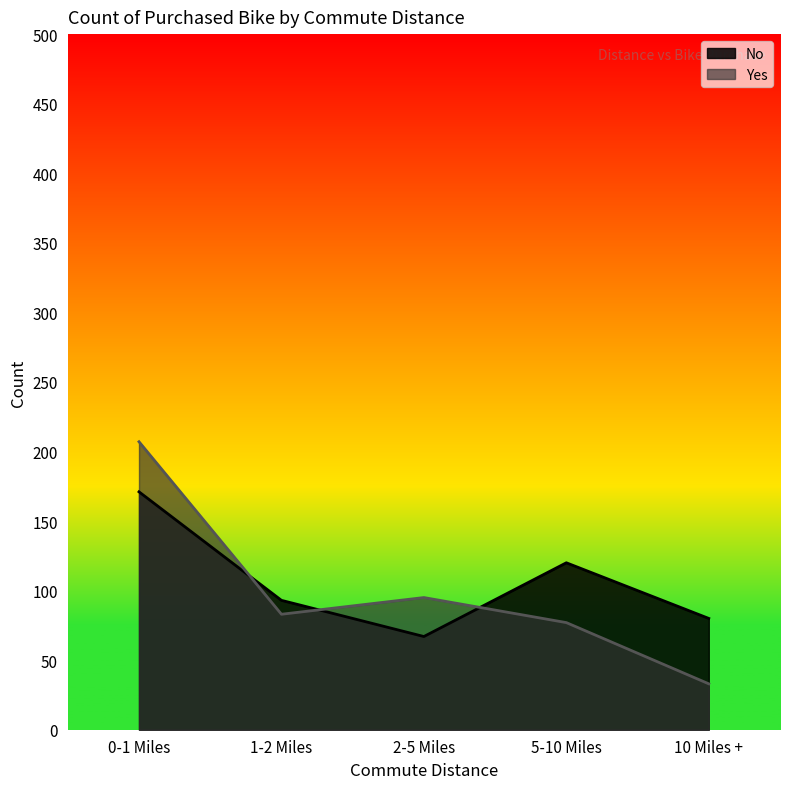

List the series in order of their peak value, highest first.

Yes, No